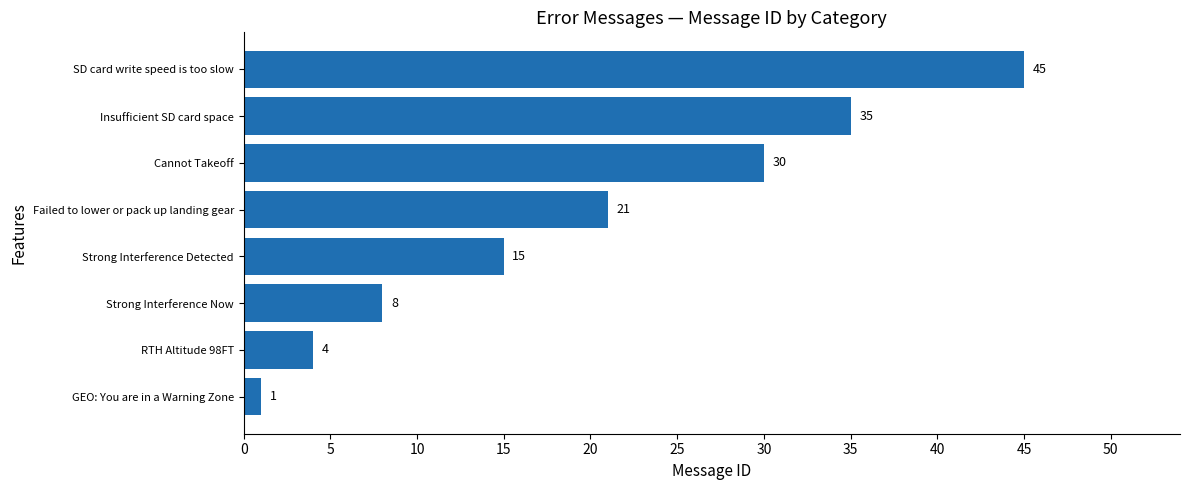

Are the bars horizontal?

Yes